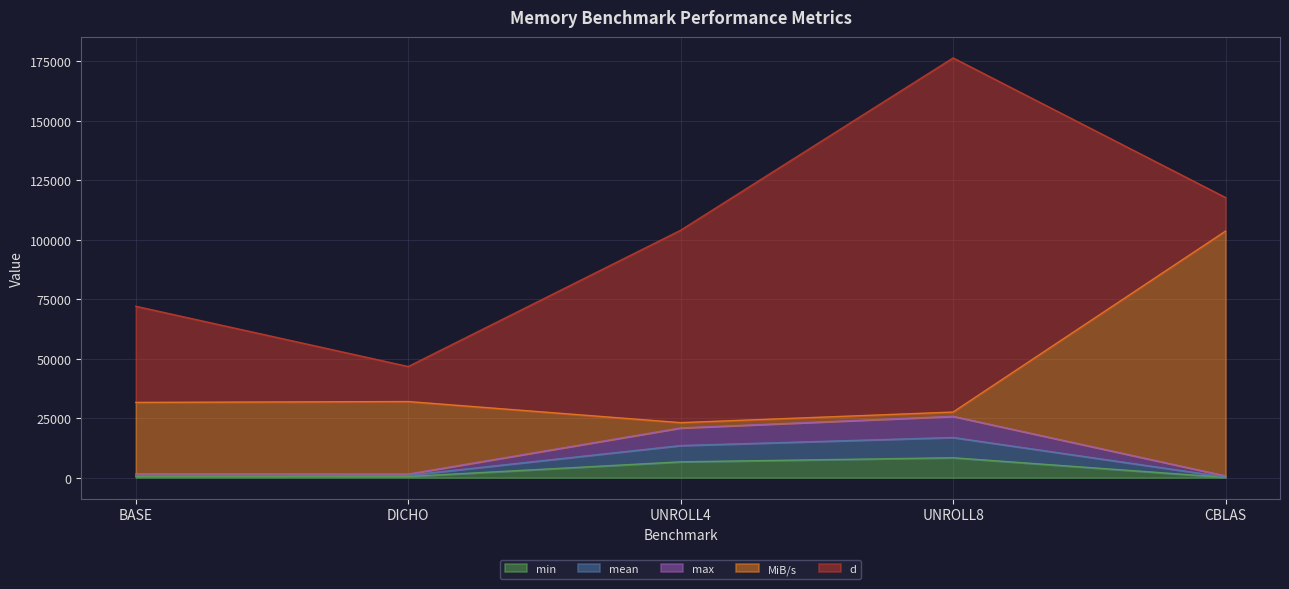

How many values in the max series are below 1608?

2